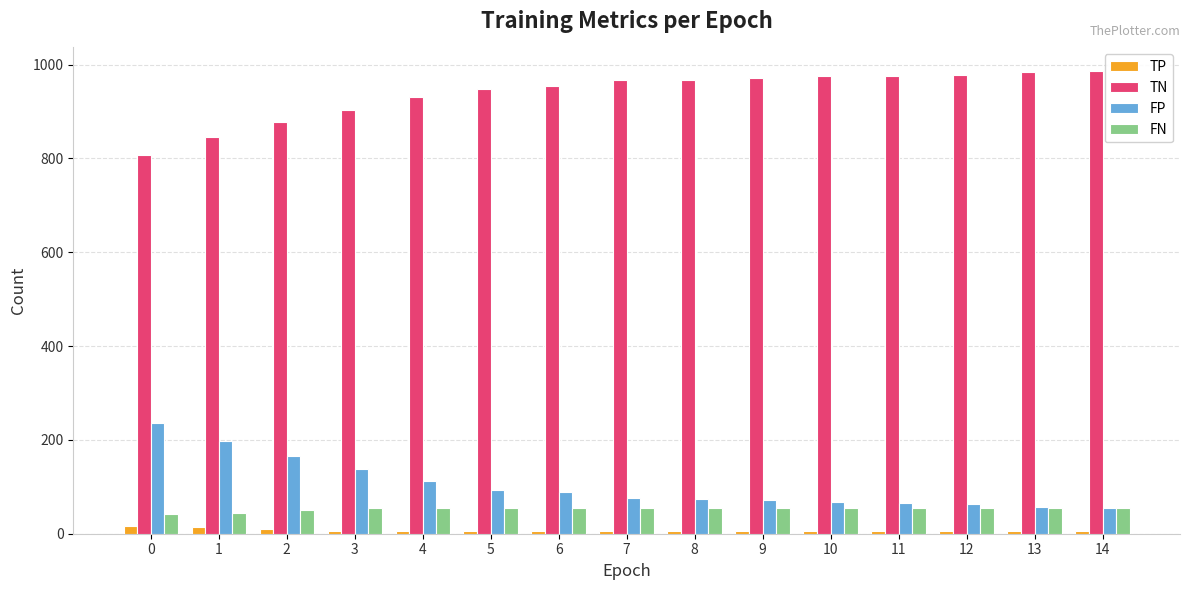

How many groups of bars are there?

15